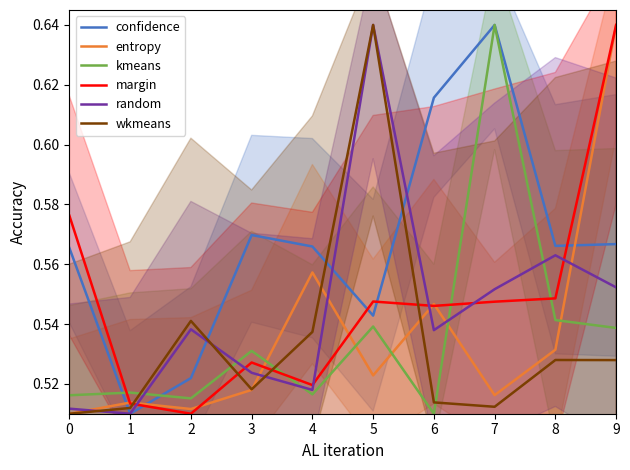

What is the average value of the kmeans series?

0.5